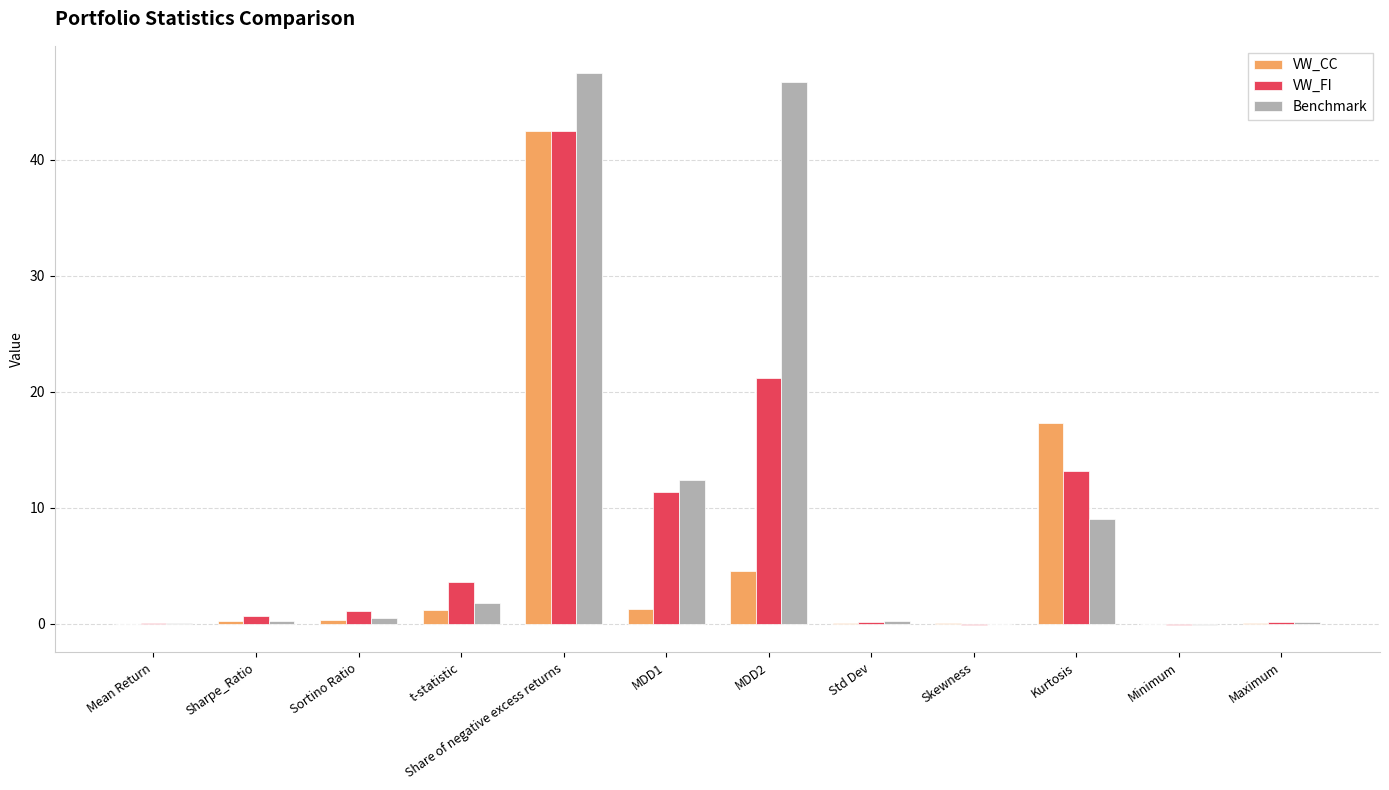

Which series changed the most between MDD2 and Std Dev?

Benchmark